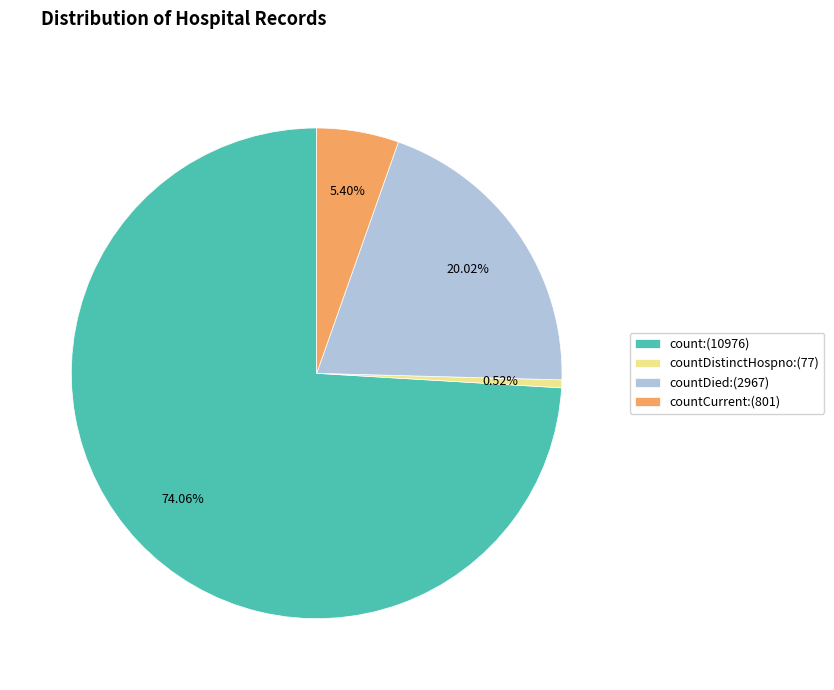

Do count:(10976) and countDied:(2967) together represent more than half of the pie?

Yes